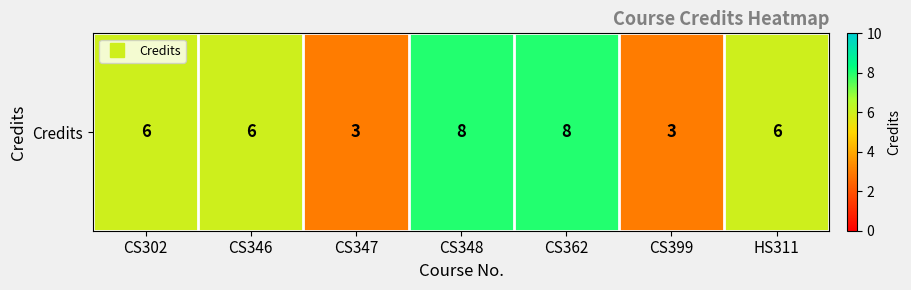

At which category does the chart reach its minimum across all series?

CS347